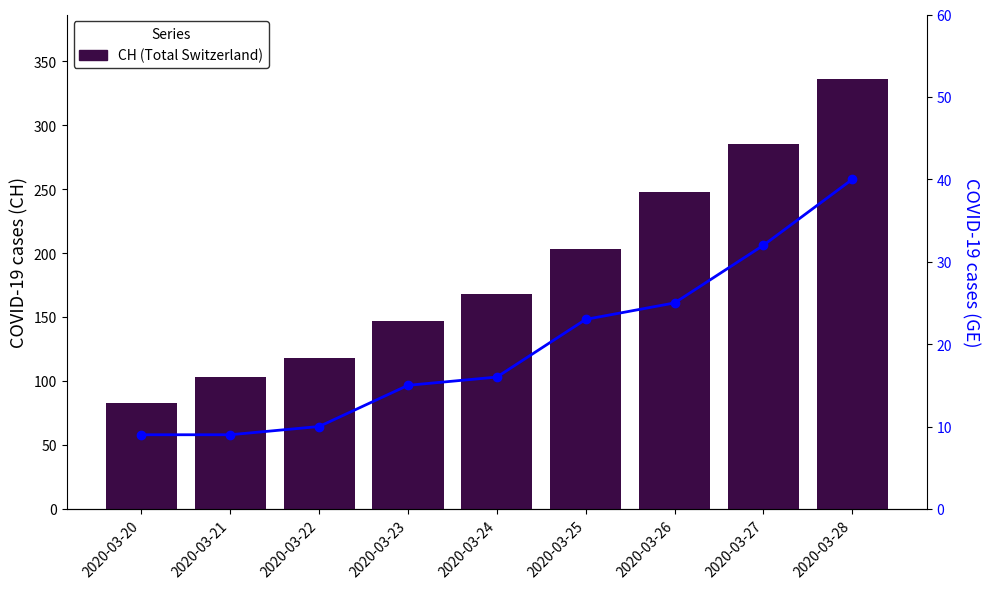

Where is CH (Total Switzerland) nearest to the value 209?

2020-03-25